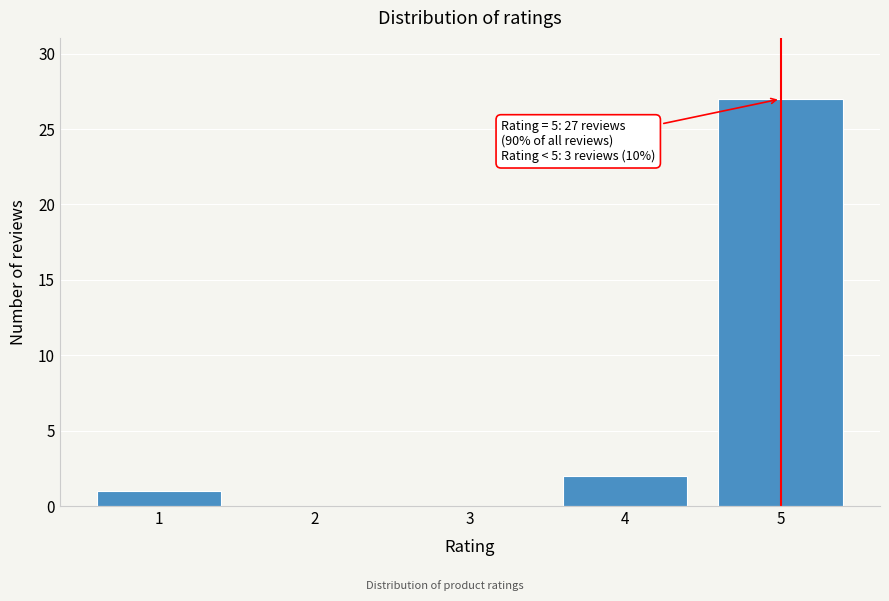

Over which range of the x-axis is the bar tallest?

4.5 to 5.5